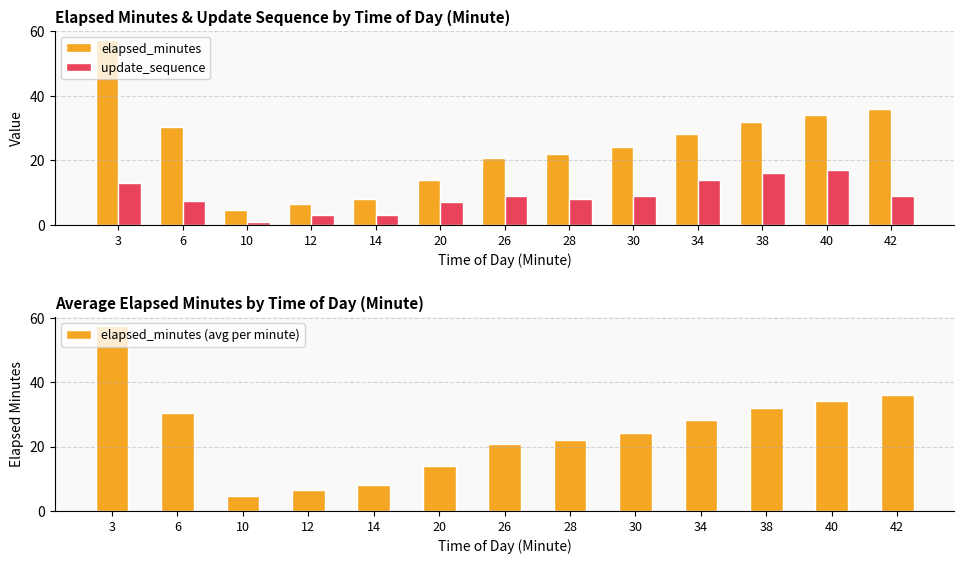

Reading left to right, list all the values displayed in this chart.

elapsed_minutes: 57.3	30.3	4.7	6.5	8.1	14.1	20.6	22.1	24.2	28.1	32.1	34.2	36.0
update_sequence: 13.0	7.5	1.0	3.0	3.0	7.0	9.0	8.0	9.0	14.0	16.0	17.0	9.0
elapsed_minutes (avg per minute): 57.3	30.3	4.7	6.5	8.1	14.1	20.6	22.1	24.2	28.1	32.1	34.2	36.0